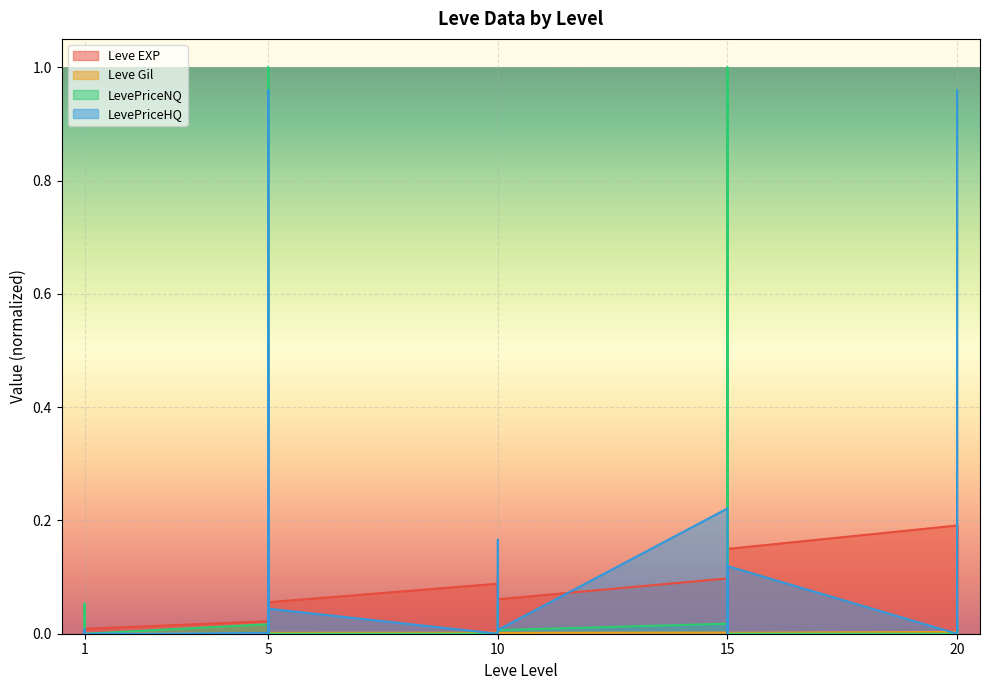

Which label corresponds to the smallest value in the chart?

20